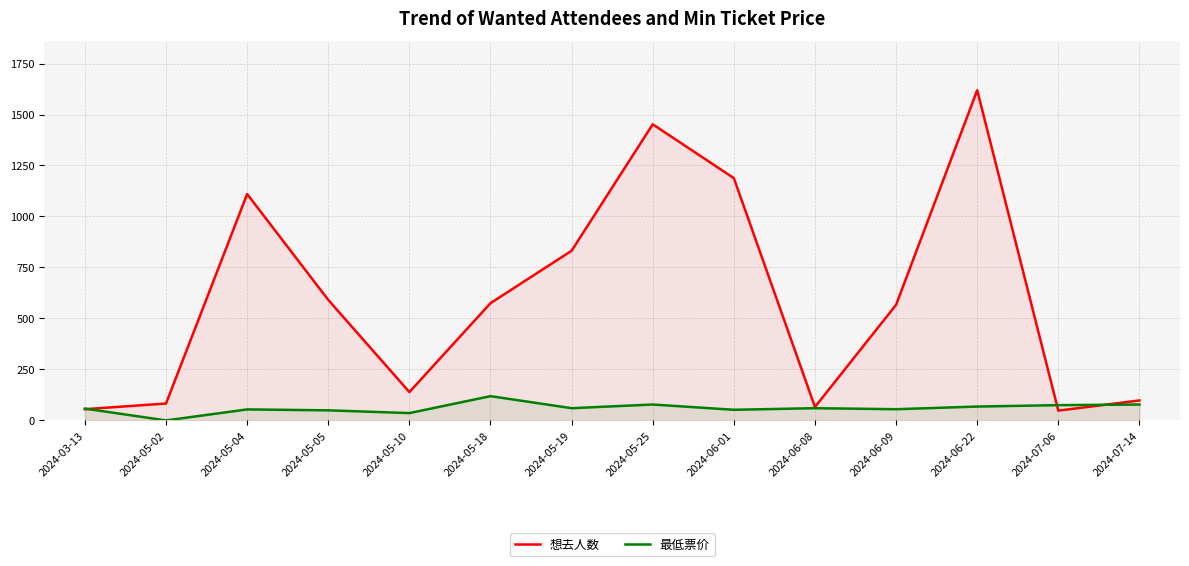

Where is 想去人数 nearest to the value 833?

2024-05-19